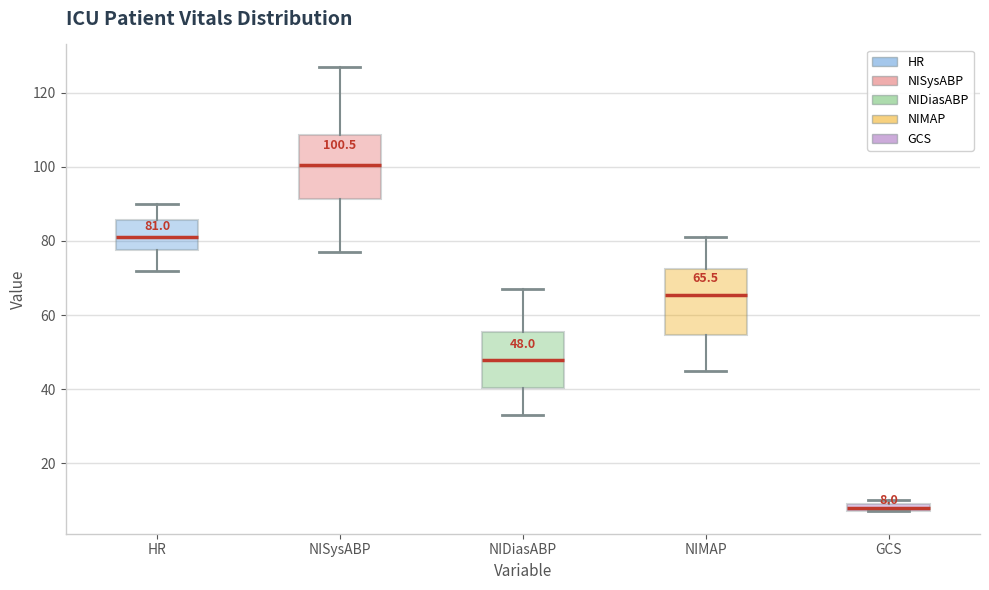

Which box's median line is the lowest?

GCS